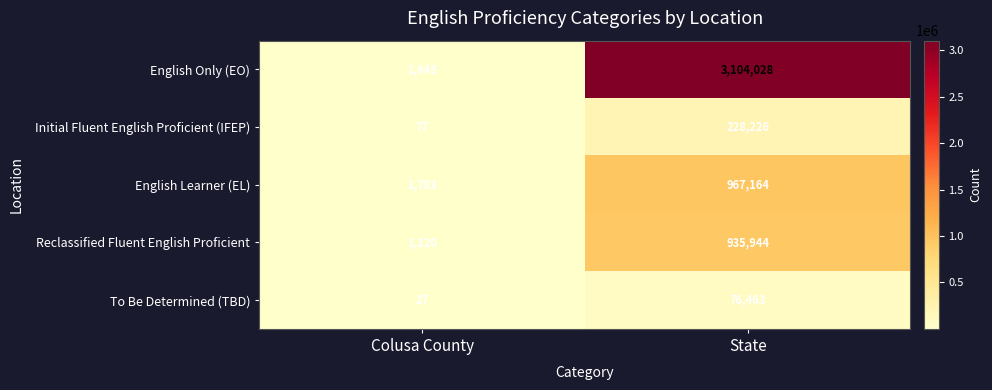

True or false: Initial Fluent English Proficient (IFEP) has a value of 228226 at State.

True